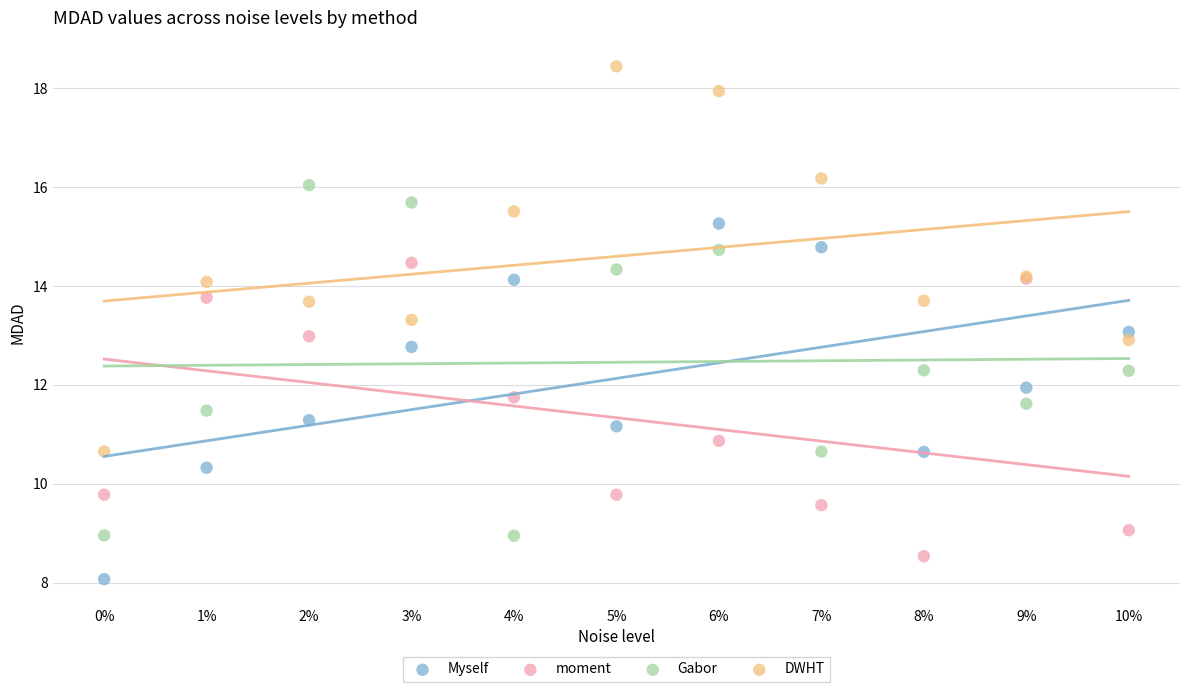

Which series contains the highest Y value?

DWHT